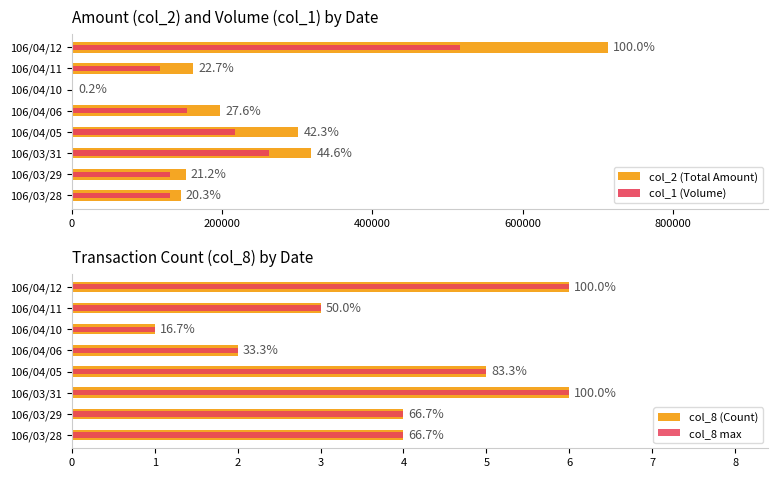

What are all the series names shown in the legend?

col_2 (Total Amount), col_1 (Volume), col_8 (Count), col_8 max